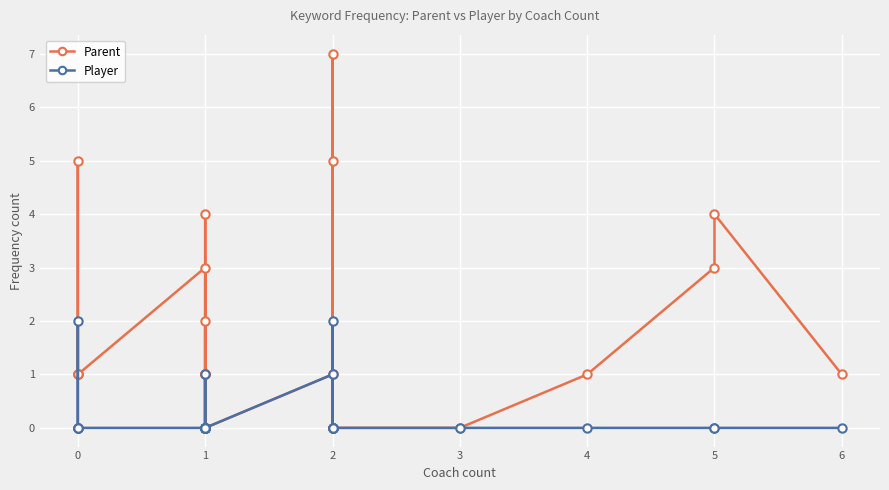

The value of Player at 1 is -1. True or false?

False